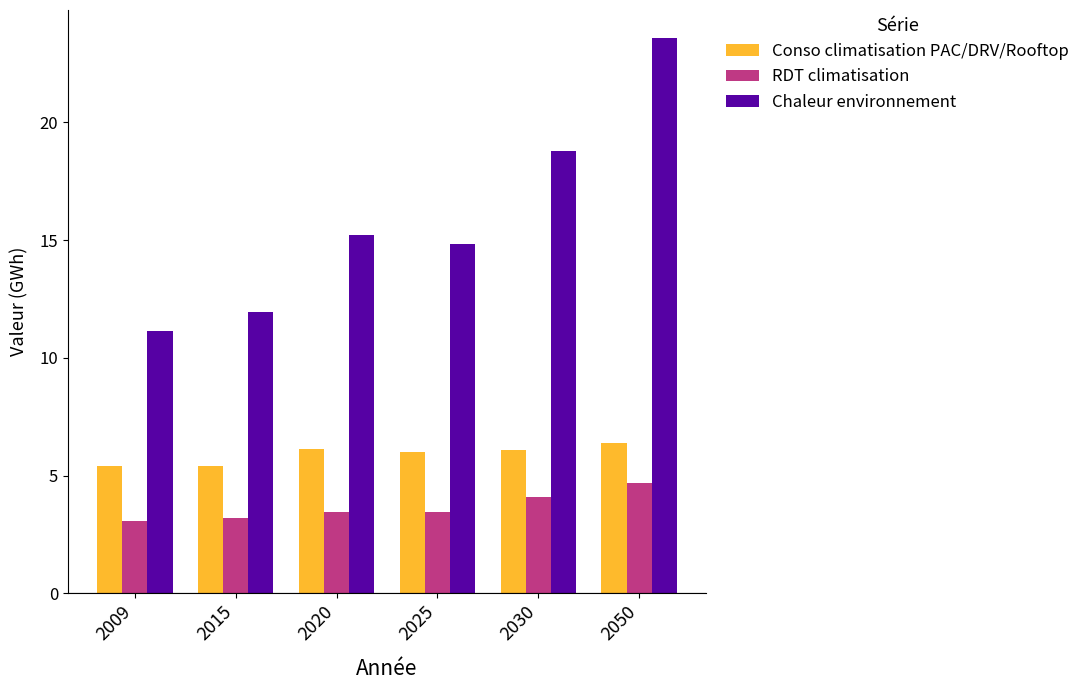

How many groups of bars are there?

6